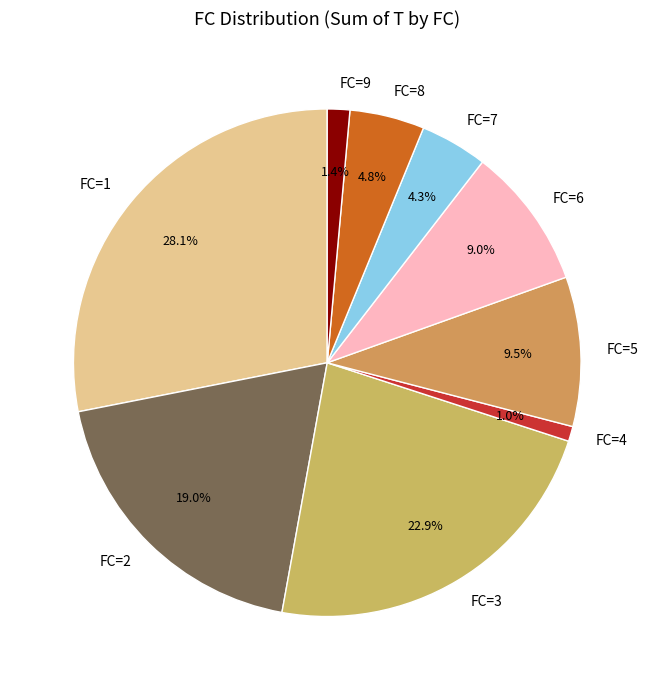

What portion of the pie excludes FC=2?

81.0%